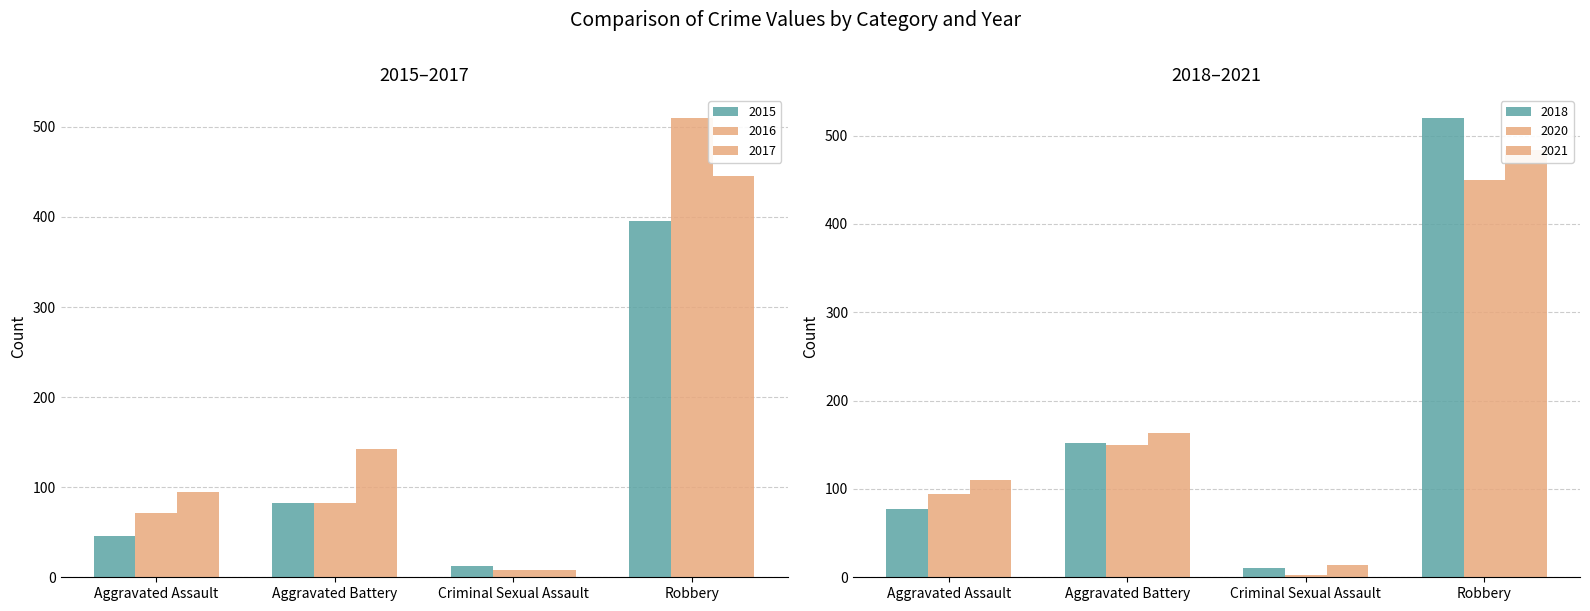

Is the value of 2016 at Aggravated Assault greater than the value of 2021 at Aggravated Battery?

No